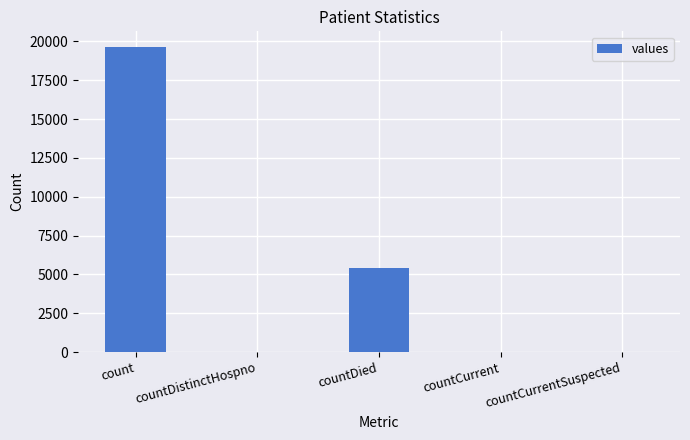

Where is the data nearest to the value 9830?

countDied